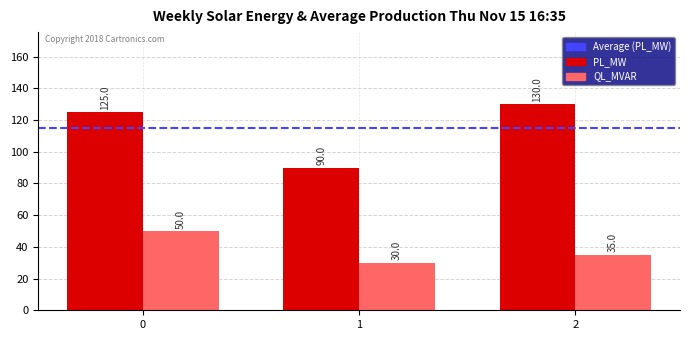

What is the difference between the second highest and minimum values in the QL_MVAR series?

5